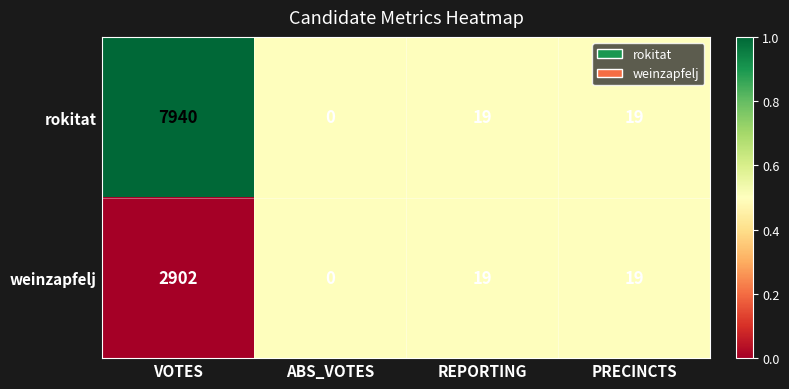

Reading left to right, what are all the values shown in this chart?

rokitat: VOTES=7940	ABS_VOTES=0	REPORTING=19	PRECINCTS=19
weinzapfelj: VOTES=2902	ABS_VOTES=0	REPORTING=19	PRECINCTS=19